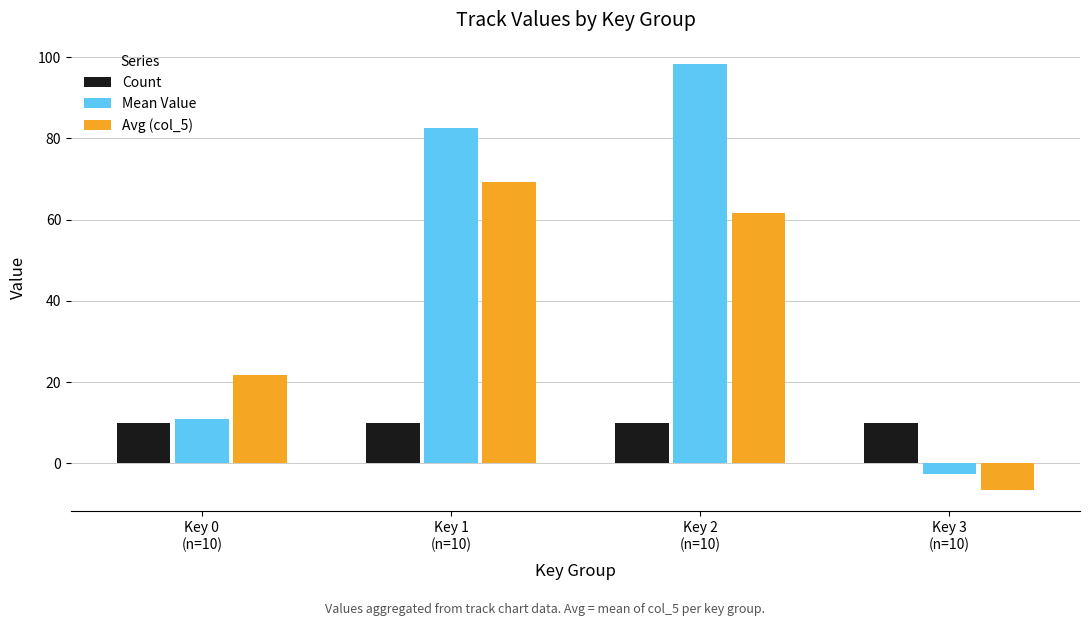

Which series has the widest spread of values?

Mean Value